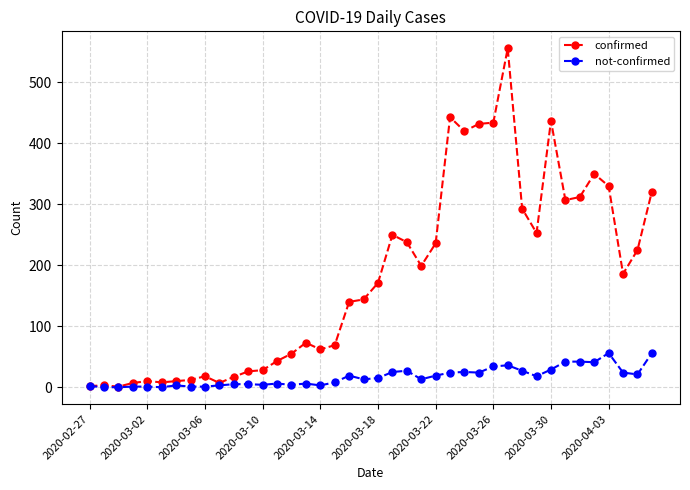

How many values in the confirmed series are below 171?

20